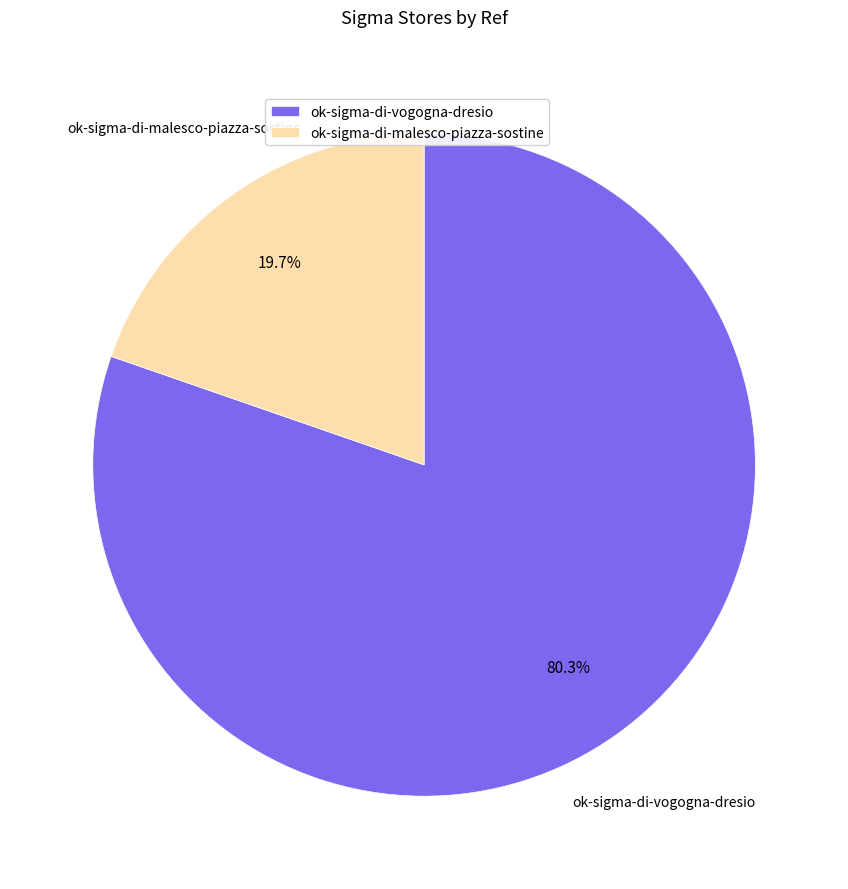

What percentage do ok-sigma-di-vogogna-dresio and ok-sigma-di-malesco-piazza-sostine together represent?

100.0%